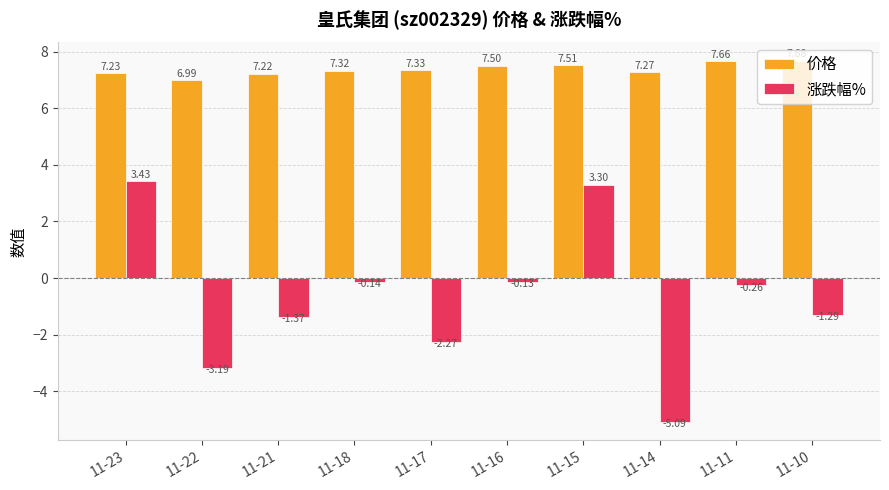

The 价格 series shows 7.3 at 11-14. True or false?

True